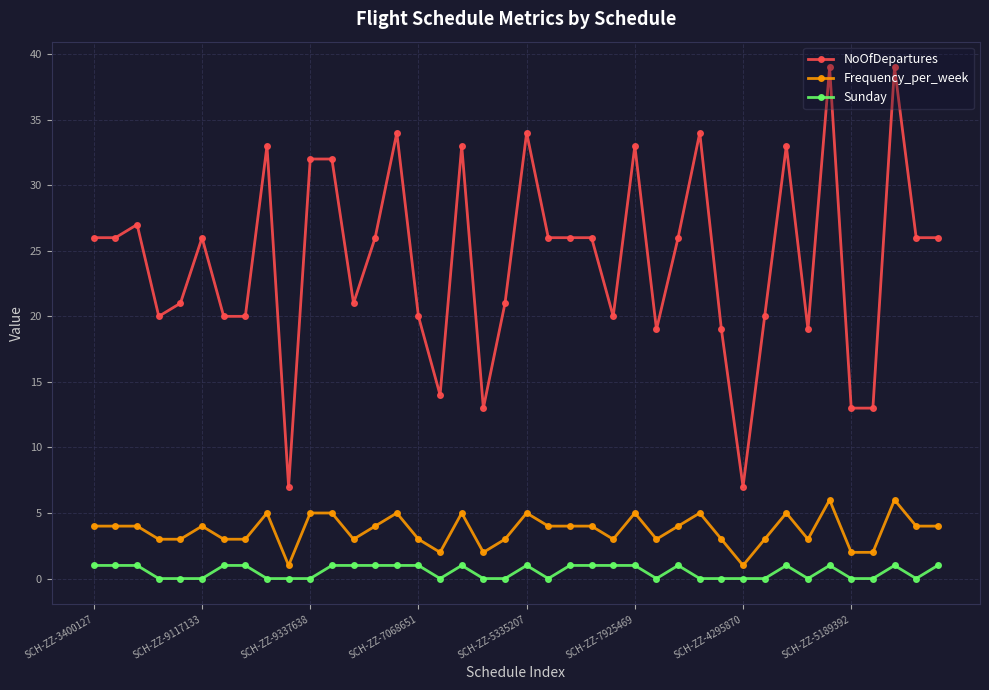

At how many categories does at least one series exceed 15?

34